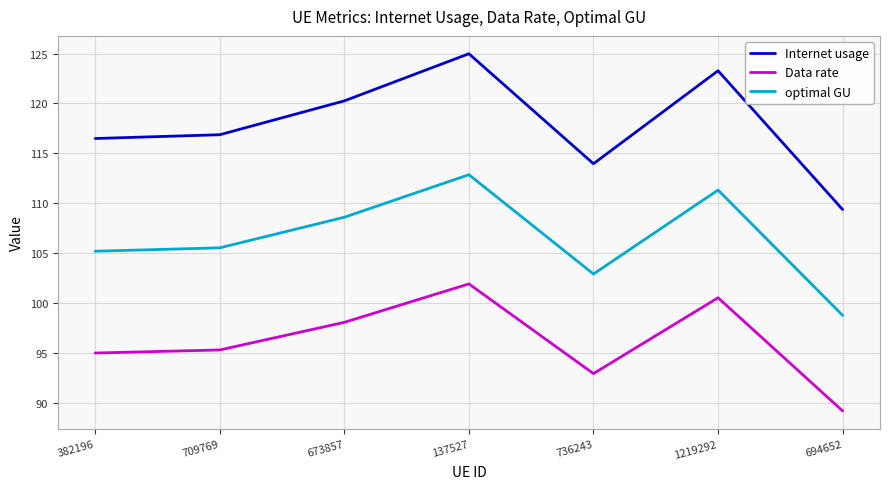

Reading left to right, transcribe all the data shown in this chart.

Internet usage: 116.5	116.9	120.3	125.0	114.0	123.3	109.4
Data rate: 95.0	95.3	98.1	101.9	92.9	100.5	89.2
optimal GU: 105.2	105.5	108.6	112.9	102.9	111.3	98.8